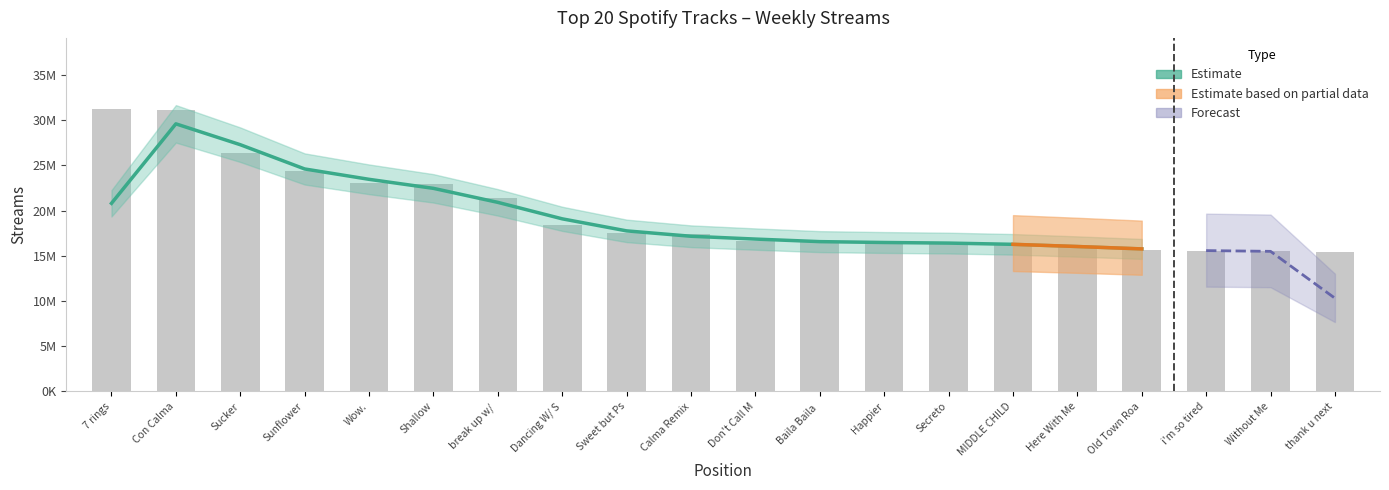

What is the ratio of the value at Sweet but Ps to the value at Calma Remix?

1.0